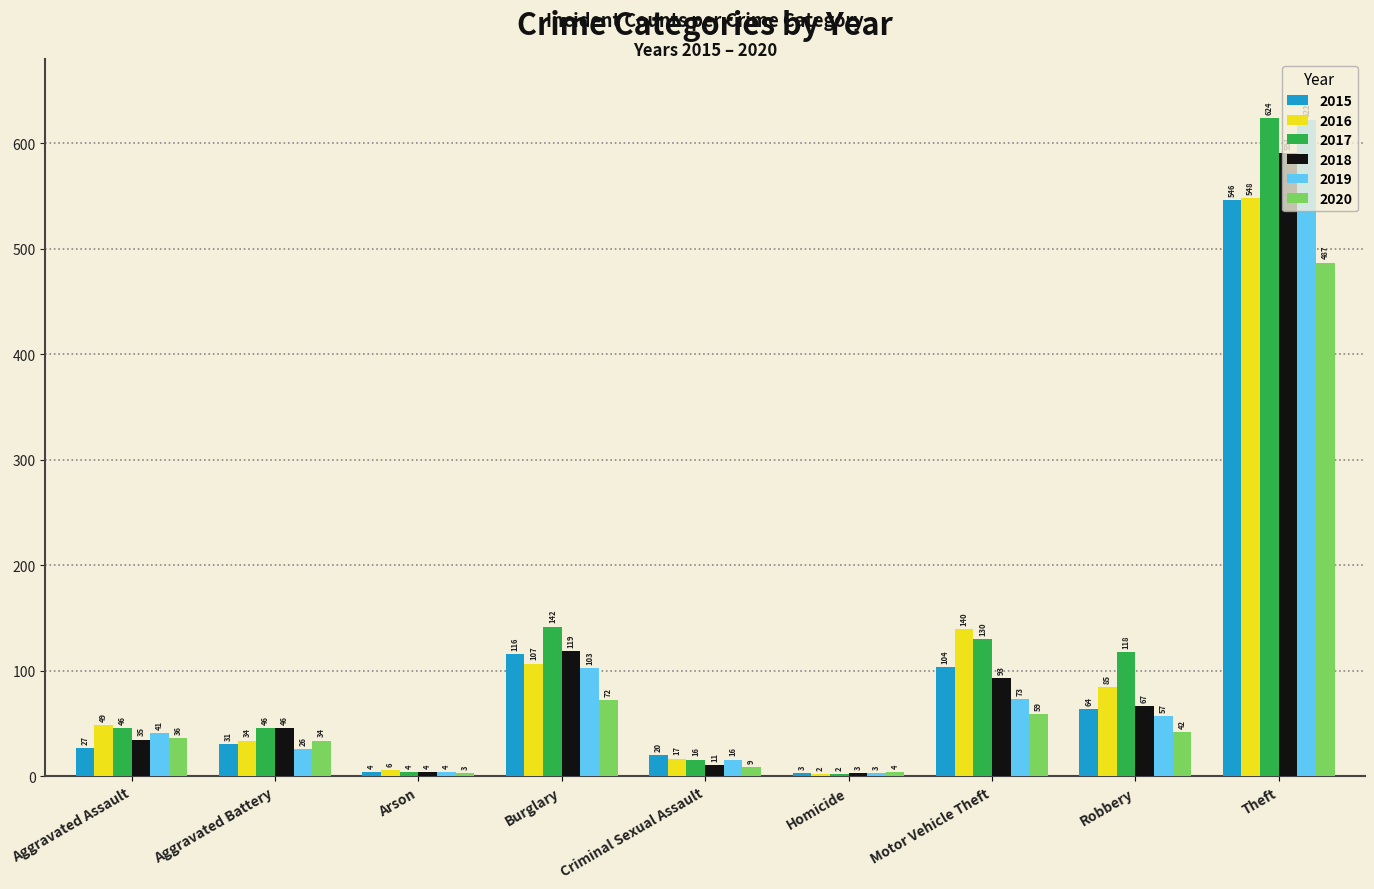

Read the 2020 value at Robbery.

42